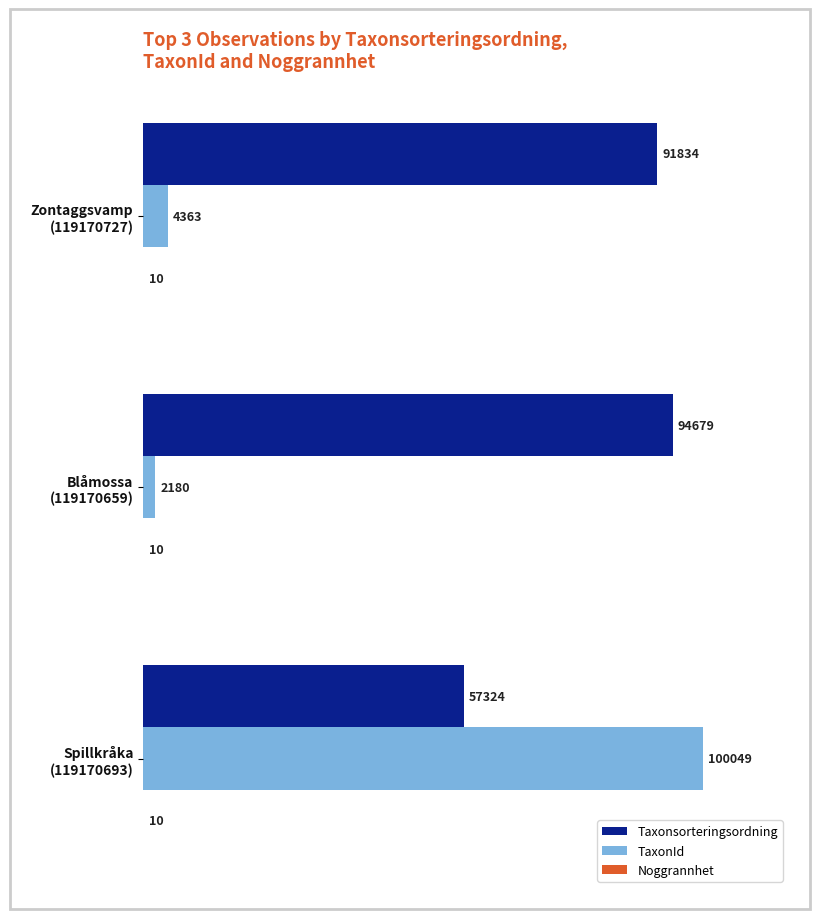

What is the greatest value displayed?

100049